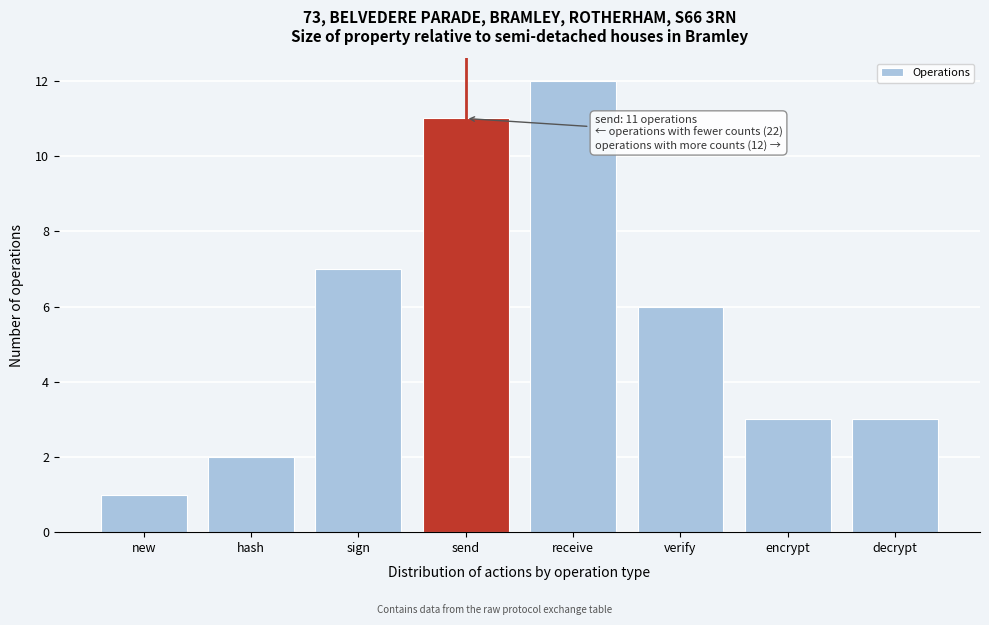

Reading left to right, list all the values displayed in this chart.

1	2	7	11	12	6	3	3